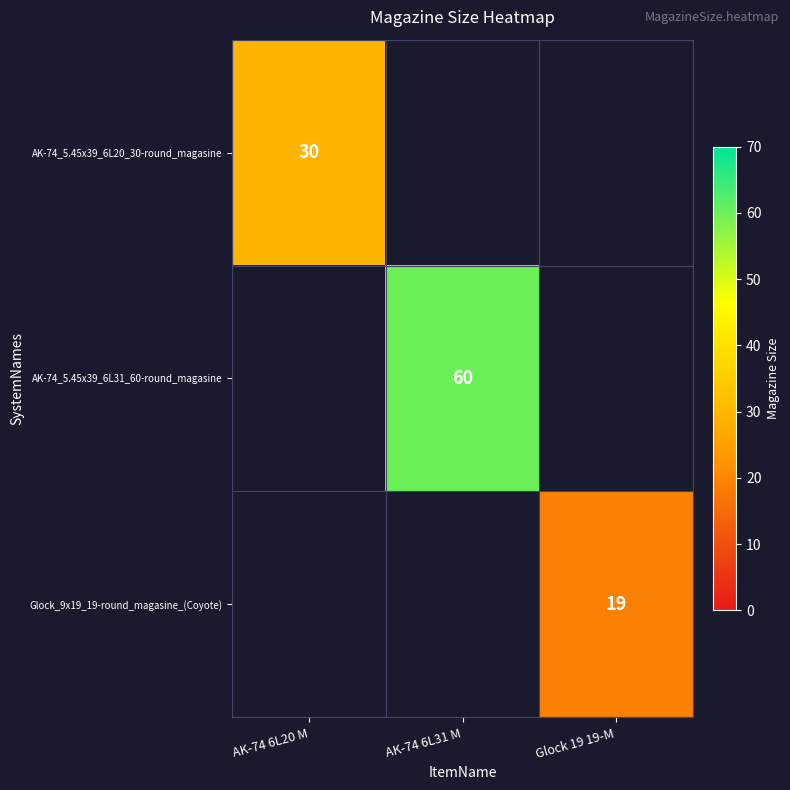

Is it true that AK-74_5.45x39_6L20_30-round_magasine equals 30 at AK-74 6L20 M?

True